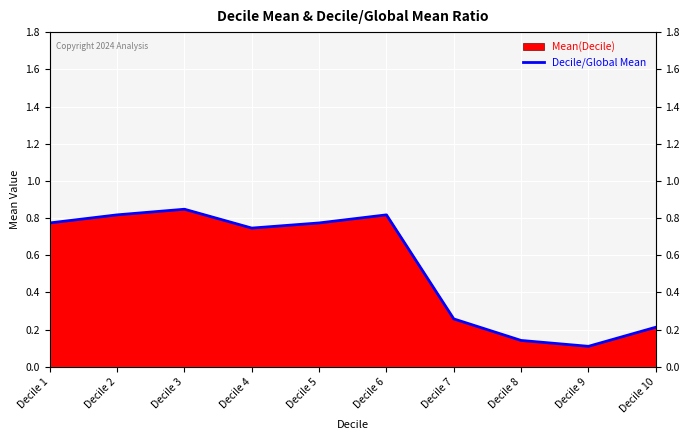

Between Decile 7 and Decile 4, which is larger?

Decile 4